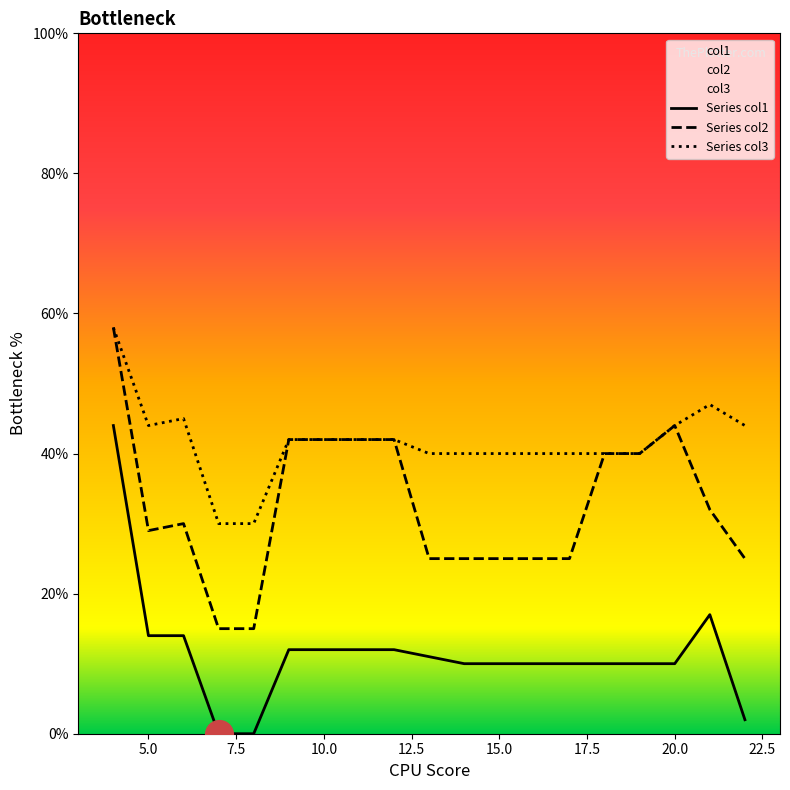

Which series reaches the minimum Y coordinate?

col1